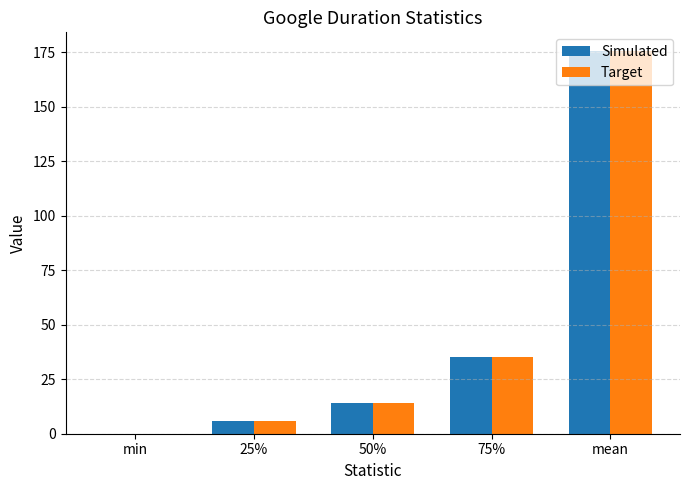

What is the maximum value for Target?

175.3